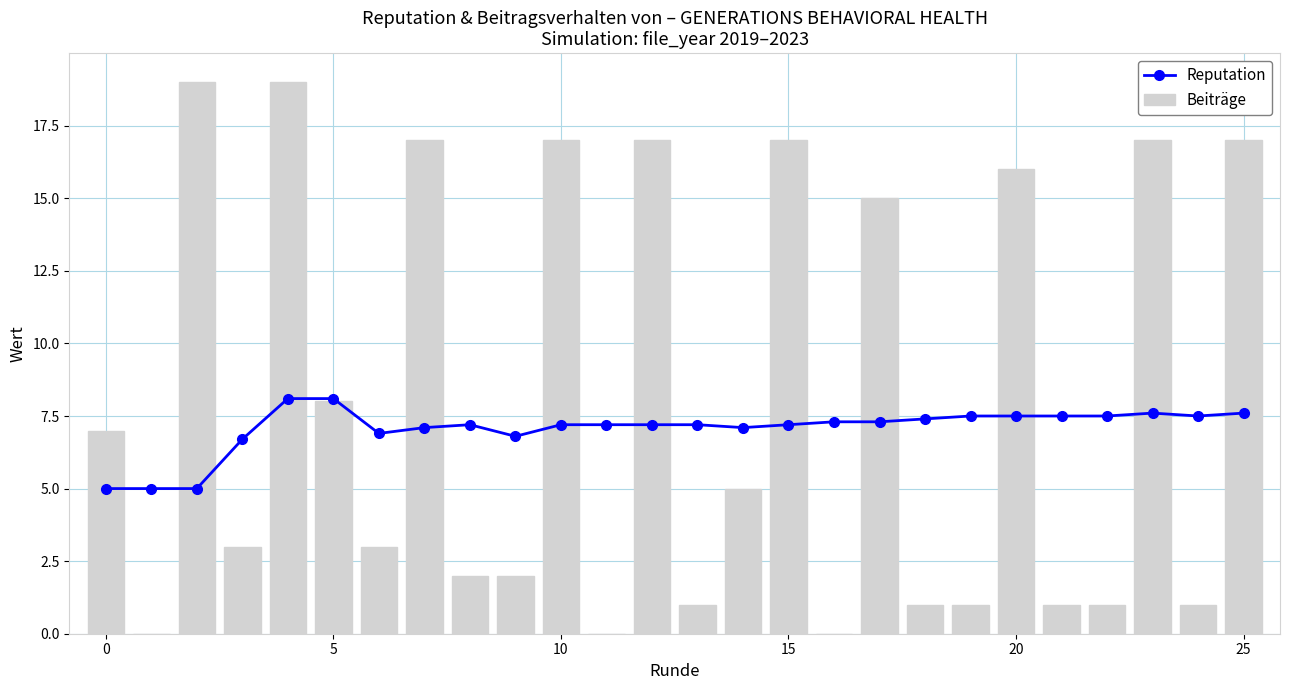

Are the bars horizontal?

No